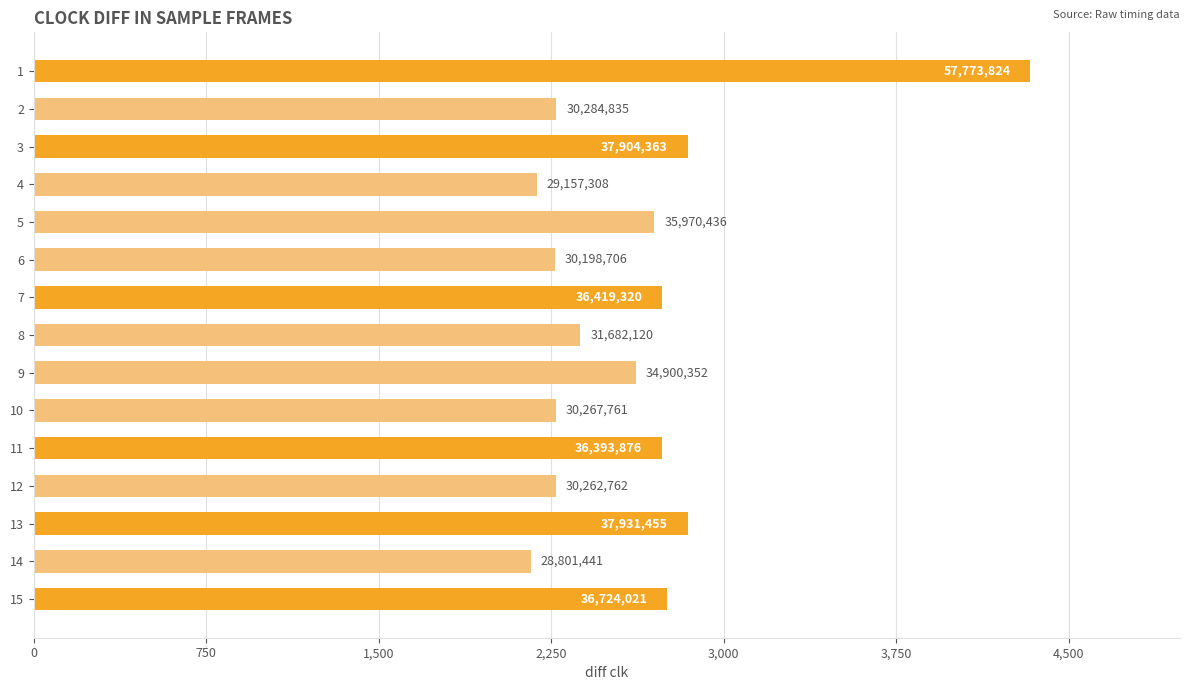

What is the average value?

34978172